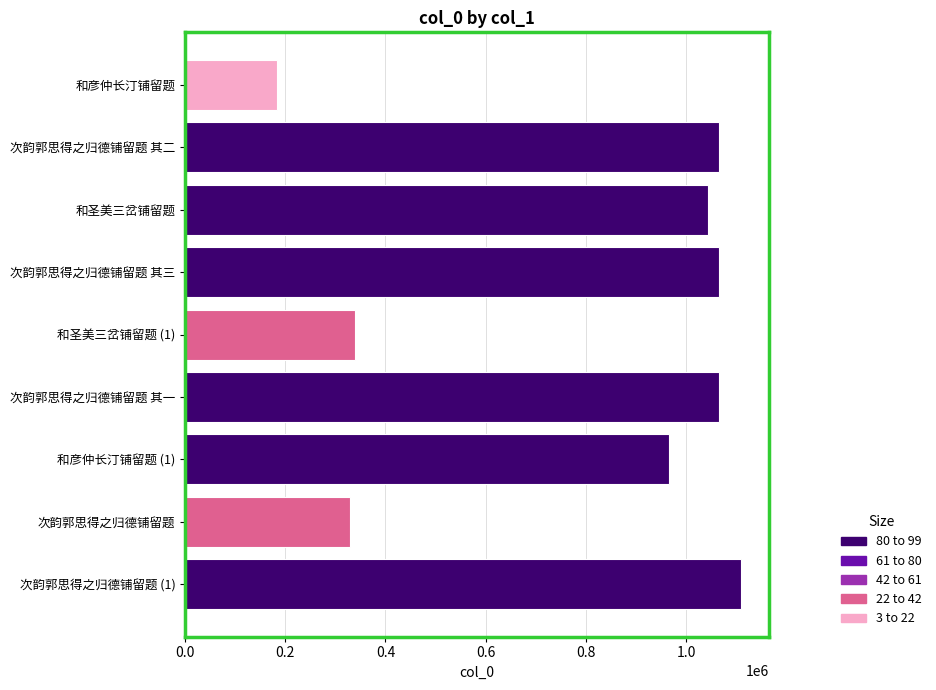

Which category has the lowest value across all series?

和彦仲长汀铺留题